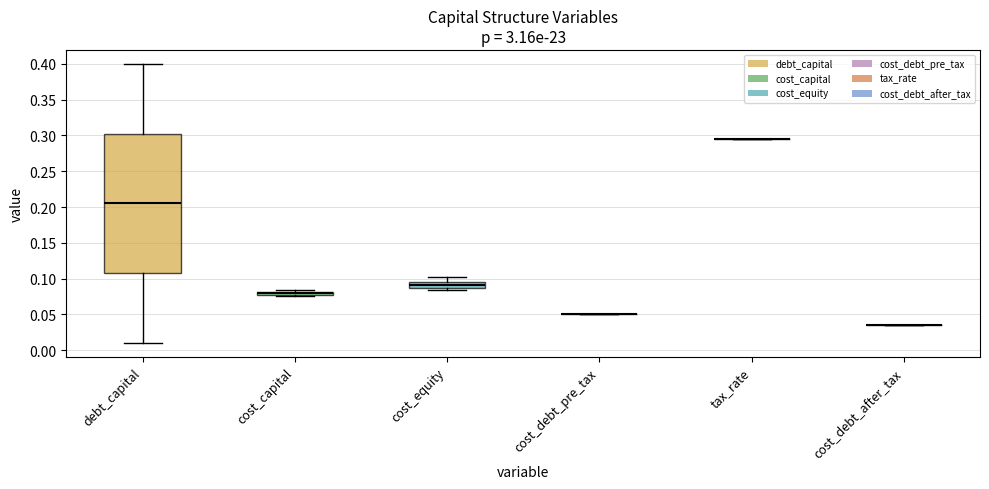

Comparing the boxes themselves (not the whiskers), which one is the tallest?

debt_capital